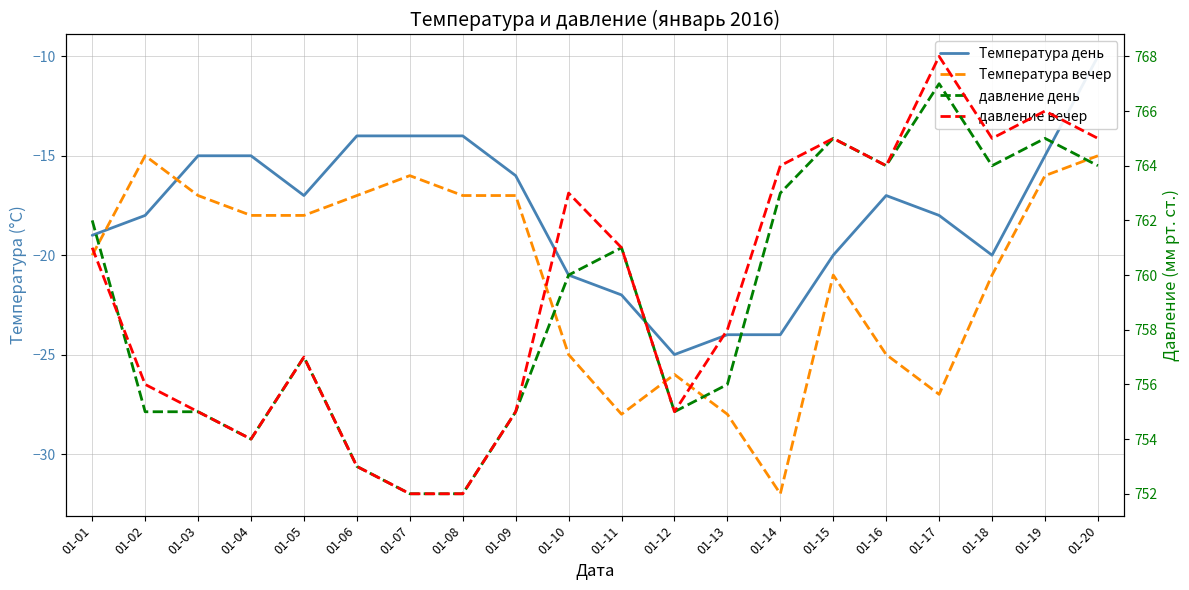

Is it true that Температура вечер equals -45 at 01-14?

False